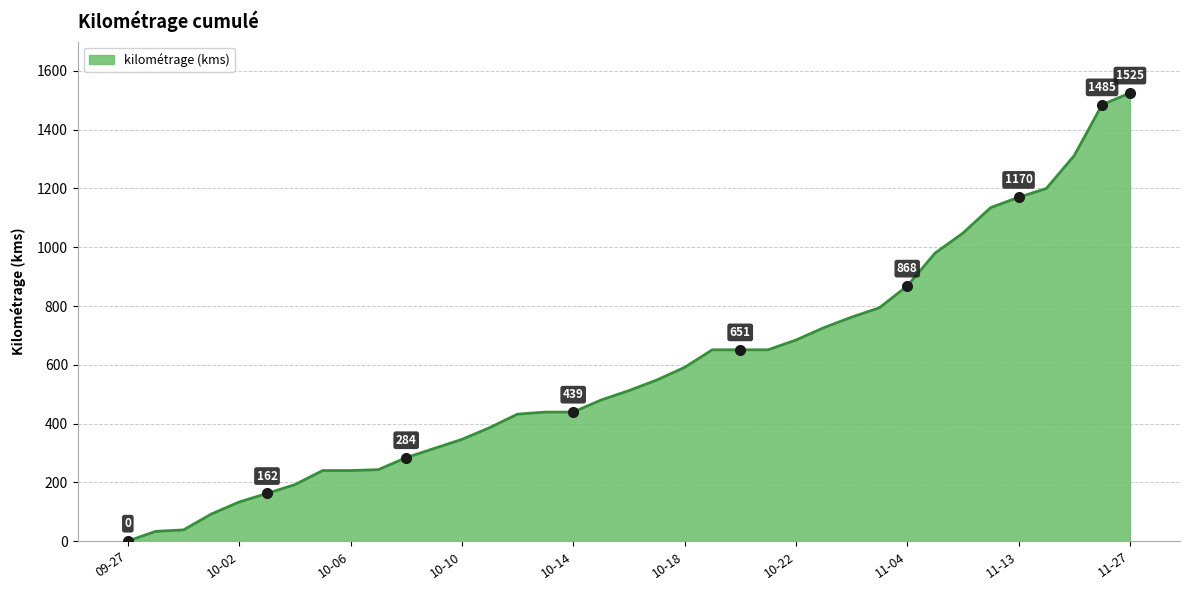

What is the greatest value displayed?

1525